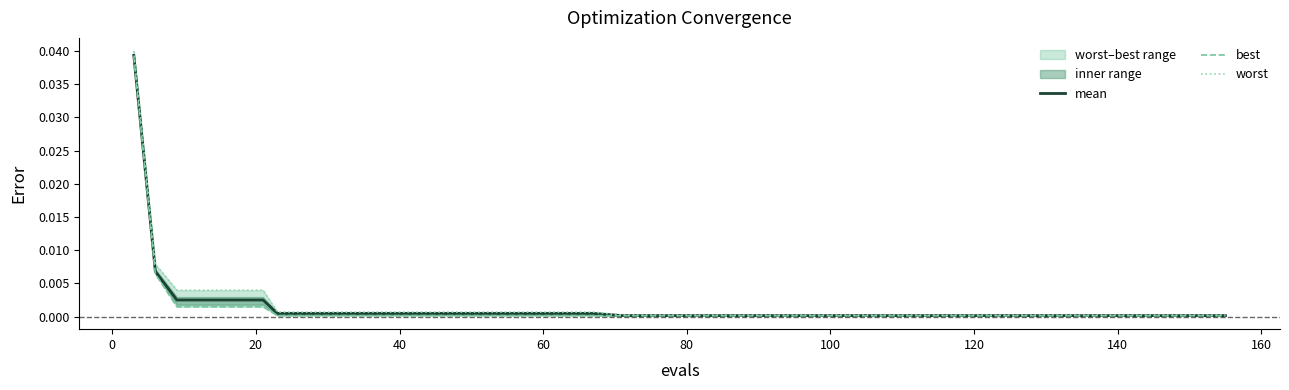

How many series are shown in this chart?

3